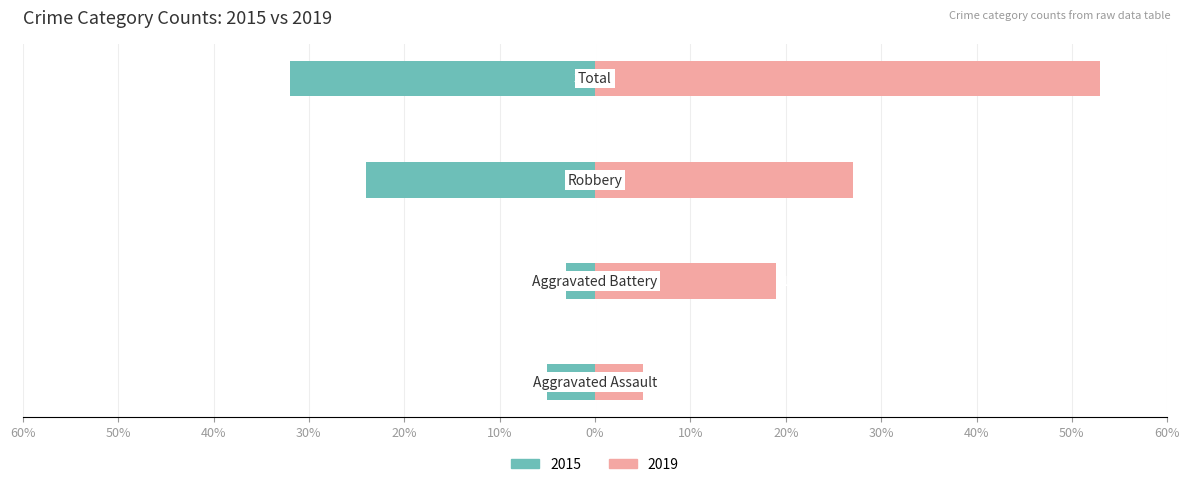

At which label does Right (2019) first exceed 27?

Total